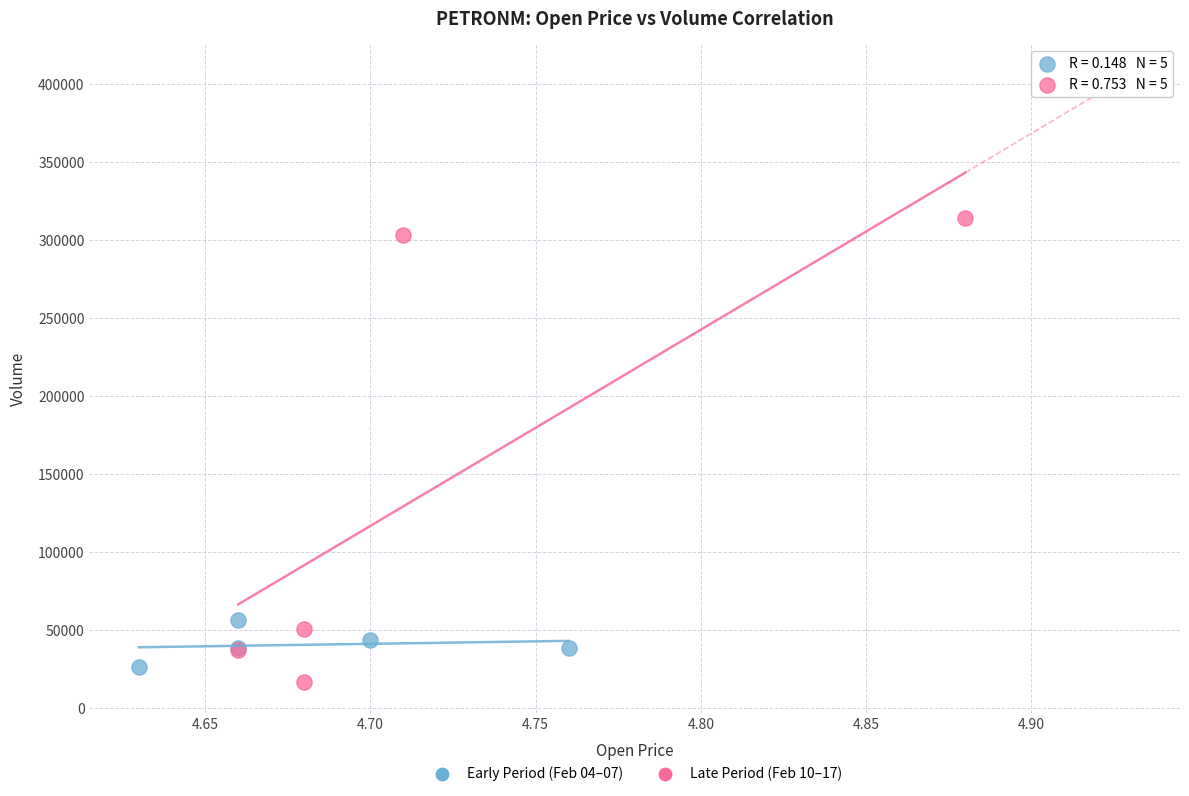

Which series has the widest spread of Y values?

Late Period (Feb 10–17)